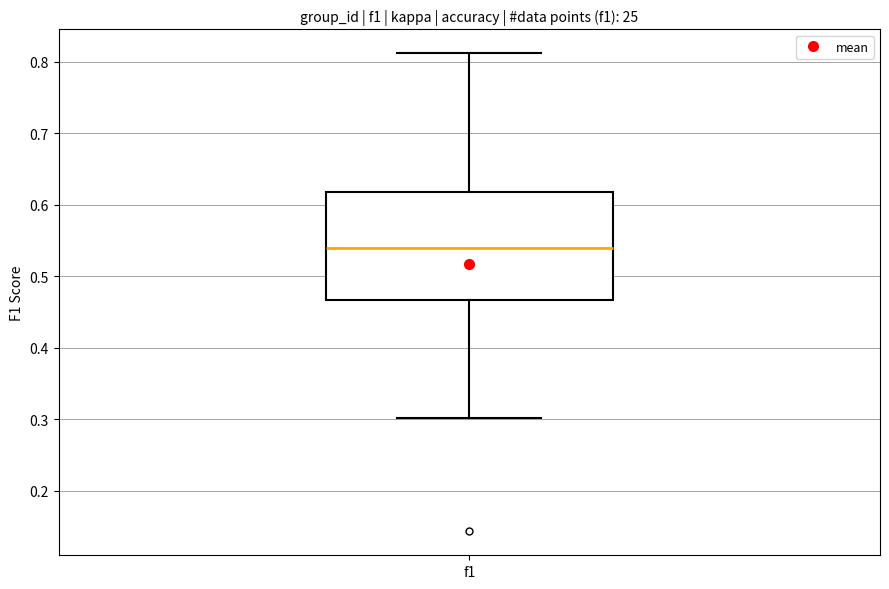

Transcribe this box plot: give where the median line is, the range the box spans, and where the two whiskers end, as read against the y-axis. The values are not printed on the chart, so give them approximately, as read against the axis.

median 0.54, box 0.47 to 0.62, whiskers 0.30 to 0.81